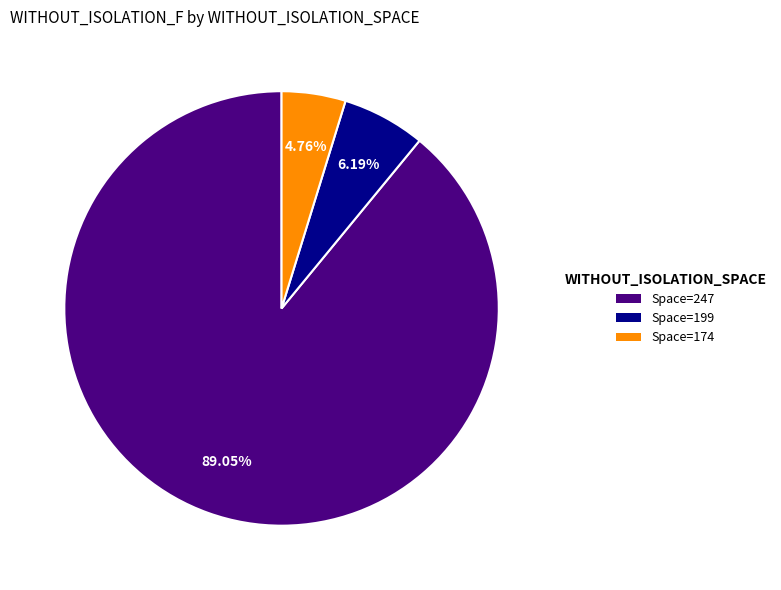

Rank the categories by value from lowest to highest.

Space=174, Space=199, Space=247